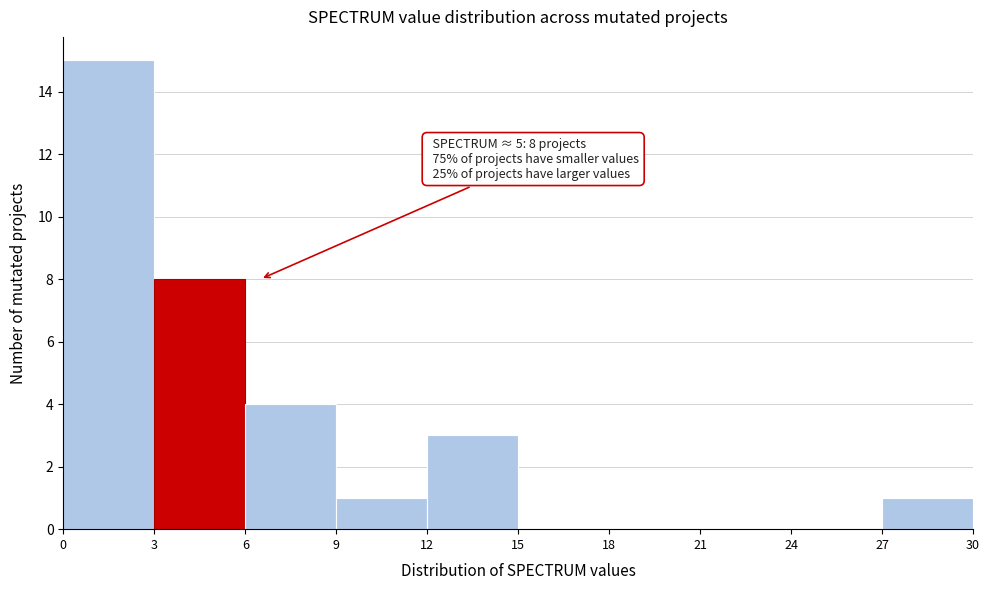

Which range on the x-axis has the tallest bar?

0 to 3